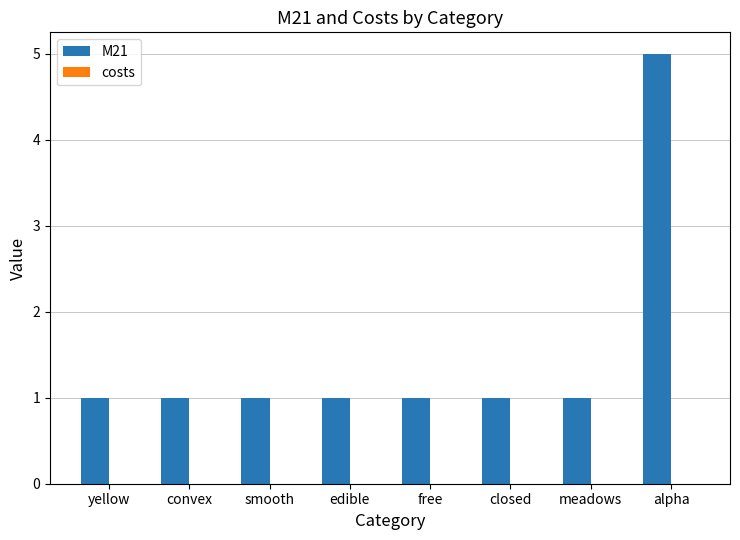

The chart shows a value of 7 at alpha. True or false?

False